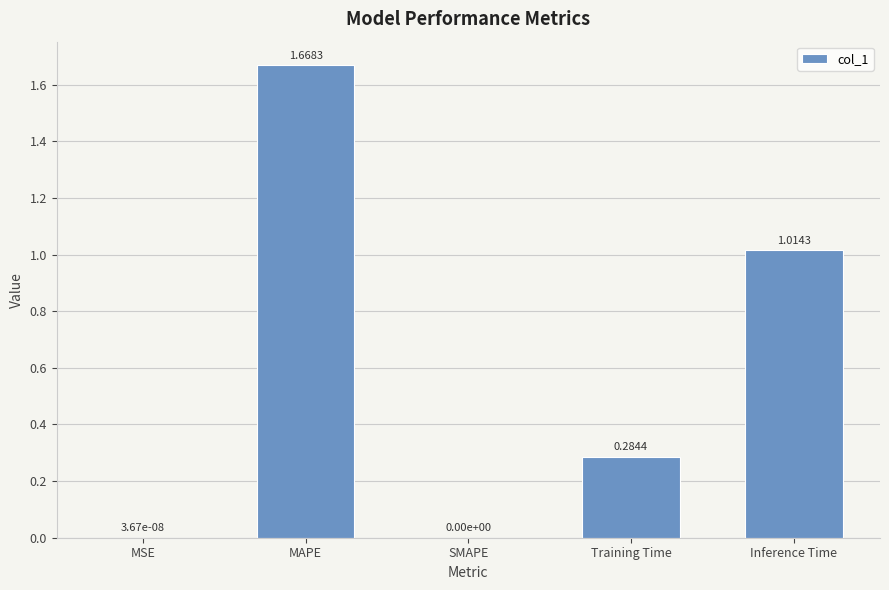

What is the sum of all values?

3.0